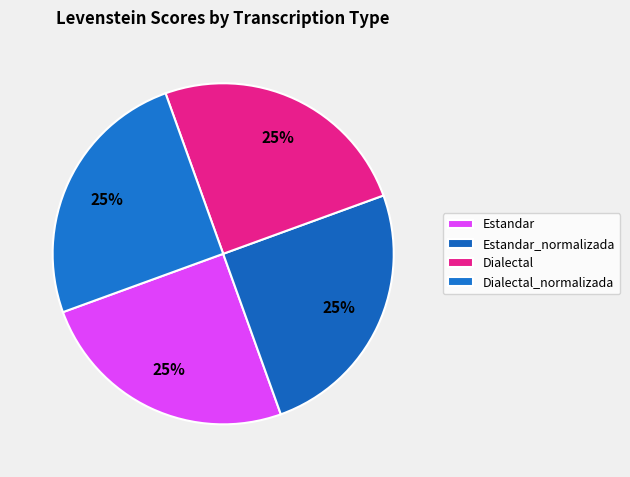

What is the change in value from Estandar to Estandar_normalizada?

+0.1